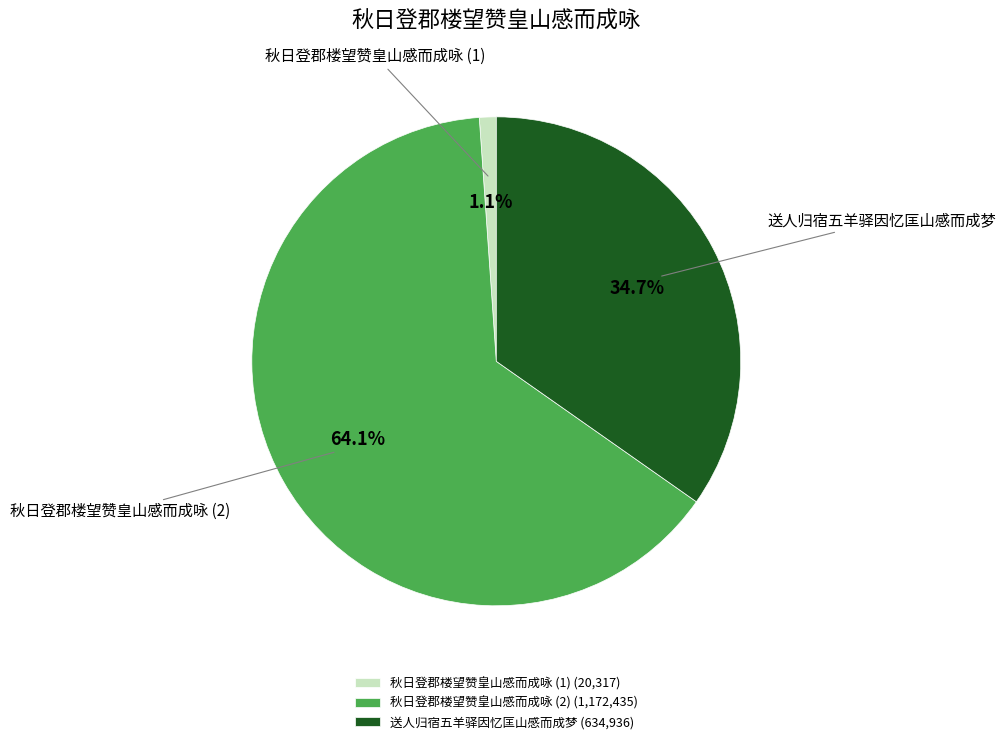

Between 秋日登郡楼望赞皇山感而成咏 (2) (1,172,435) and 秋日登郡楼望赞皇山感而成咏 (1) (20,317), which is larger?

秋日登郡楼望赞皇山感而成咏 (2) (1,172,435)